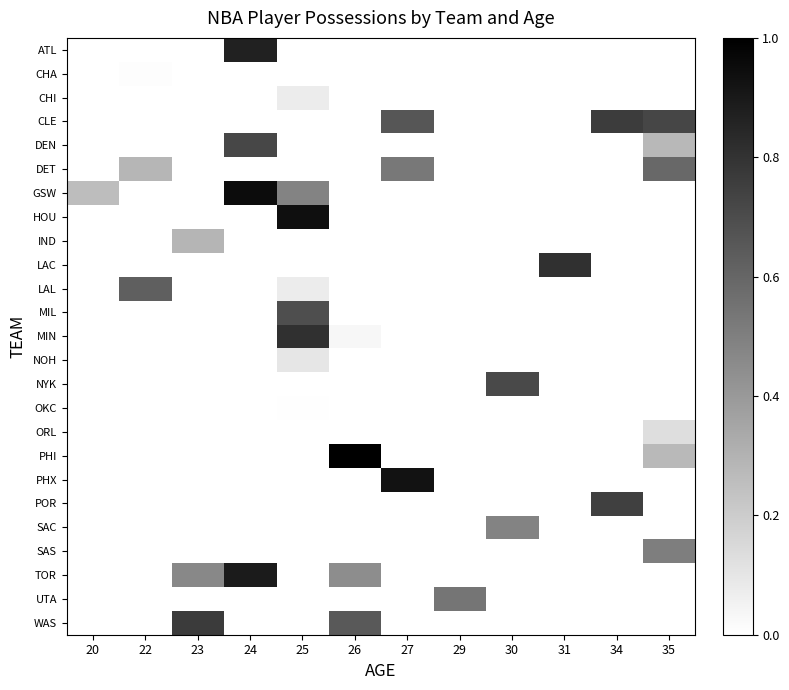

What is the difference between the highest and lowest values at 22?

3877